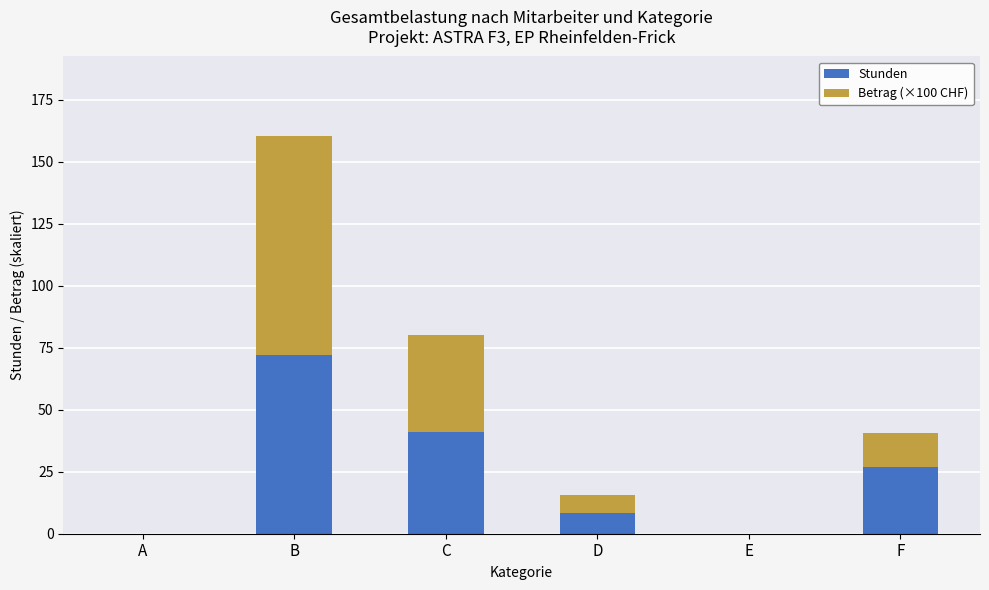

What is the sum of all Stunden values?

148.8